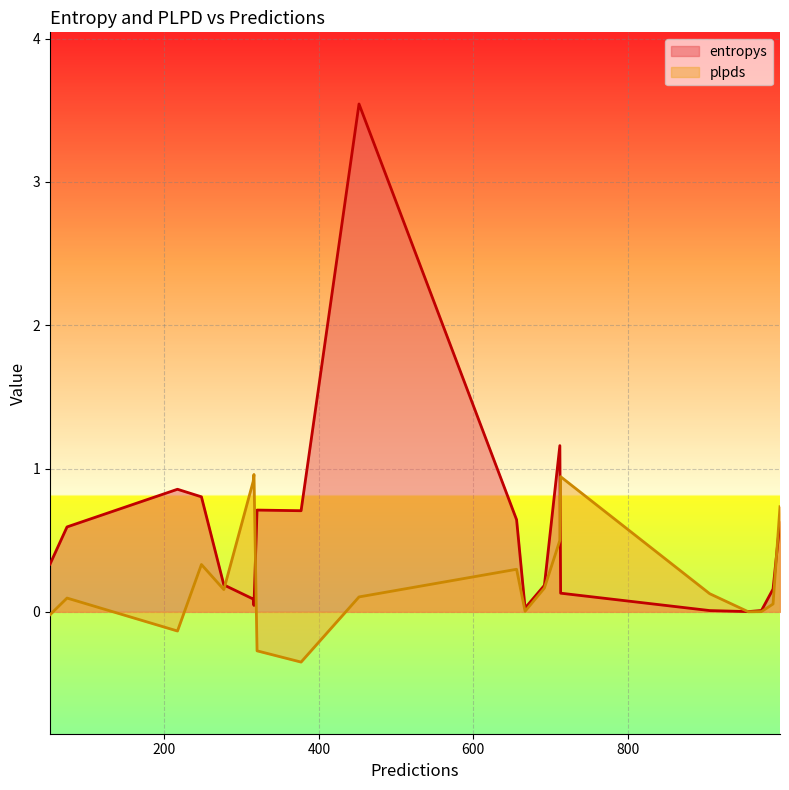

How many distinct data groups are displayed?

2